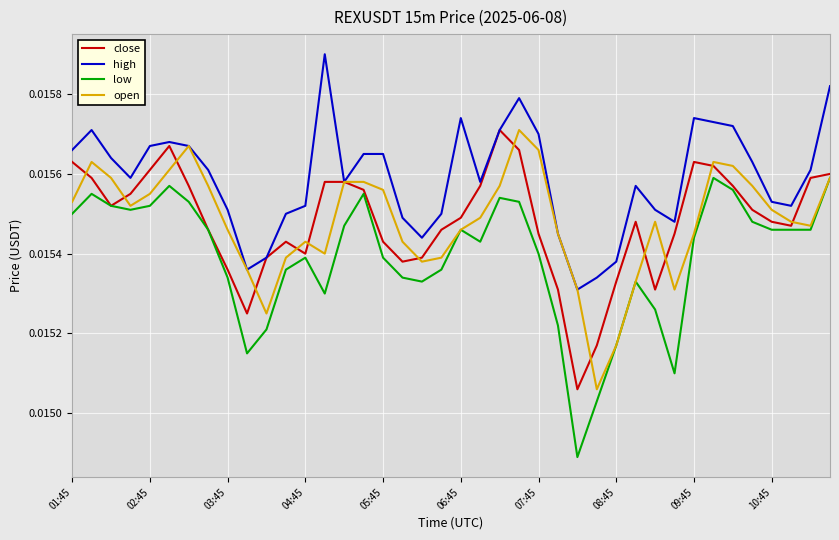

True or false: high and low cross at least once.

False